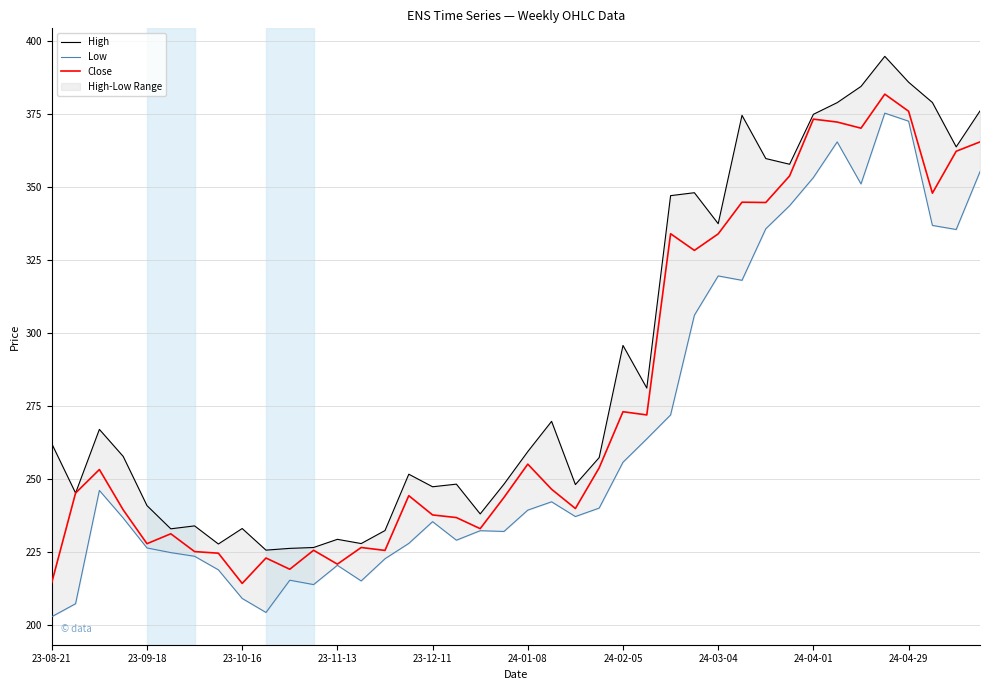

What is the total value across all series at 39?

1096.6